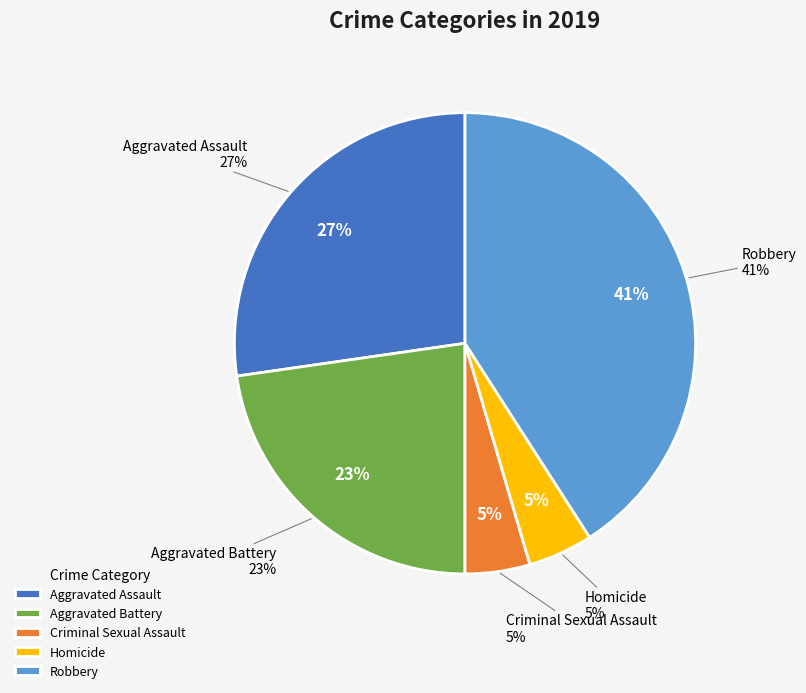

Is there any slice that represents more than half of the pie?

No